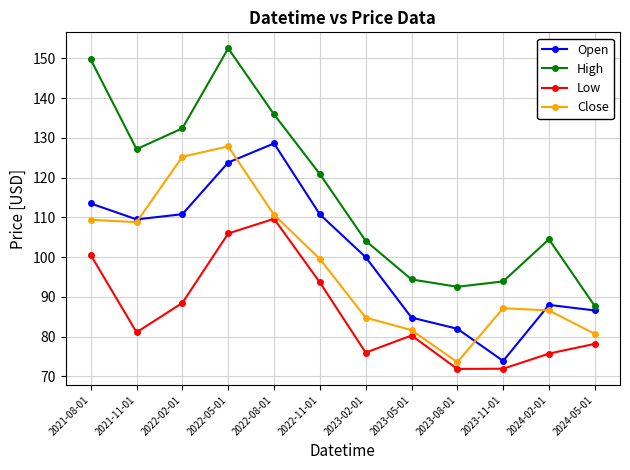

True or false: Open has a value of 110.8 at 2022-02-01.

True